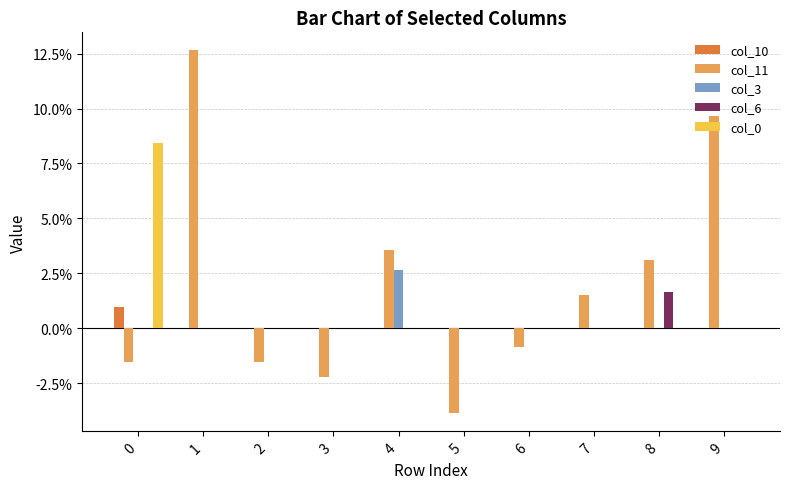

Between 2 and 5, which series saw the biggest shift?

col_11